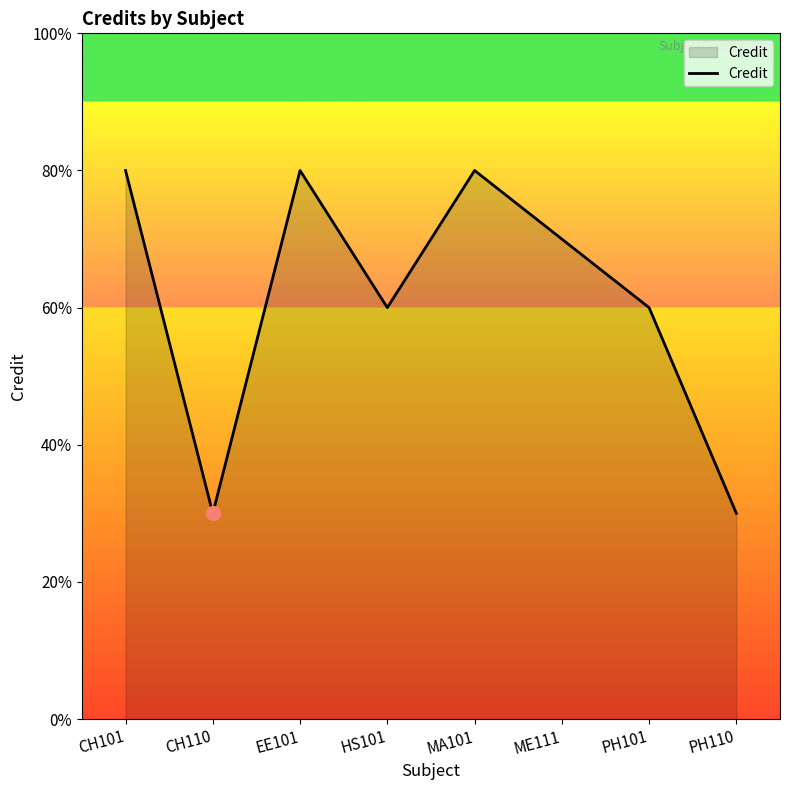

True or false: there are more than 0 points higher than both neighbors.

True